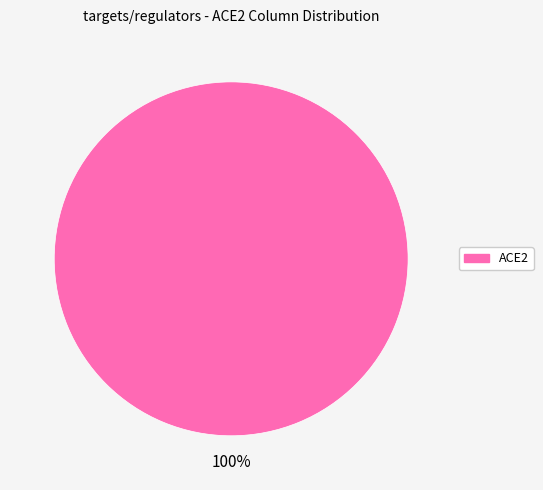

Count the number of slices in the pie.

1